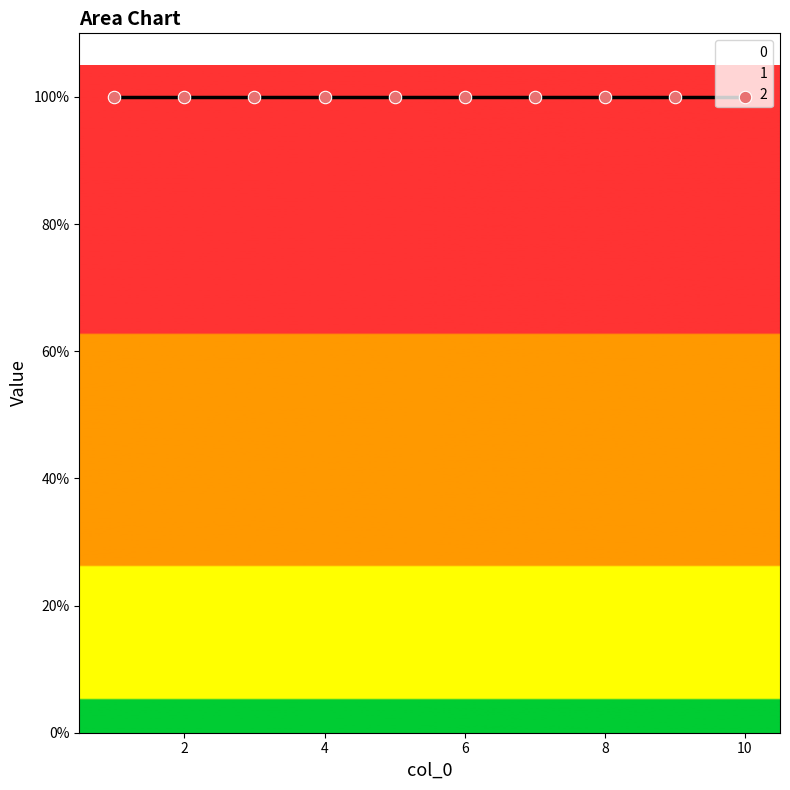

Is the value of 0 at 2 greater than the value of 2 at 3?

Yes